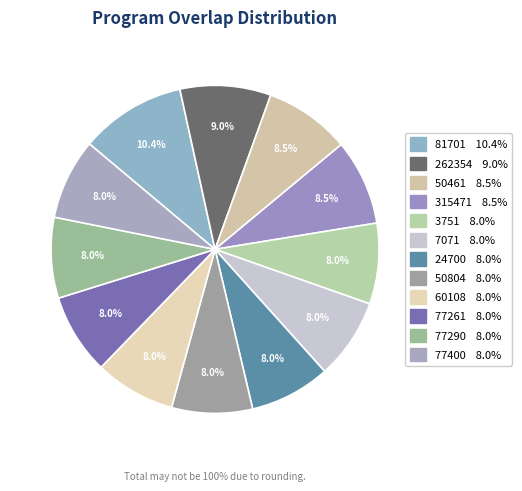

What percentage is the 3751 slice, to the nearest percent?

8%